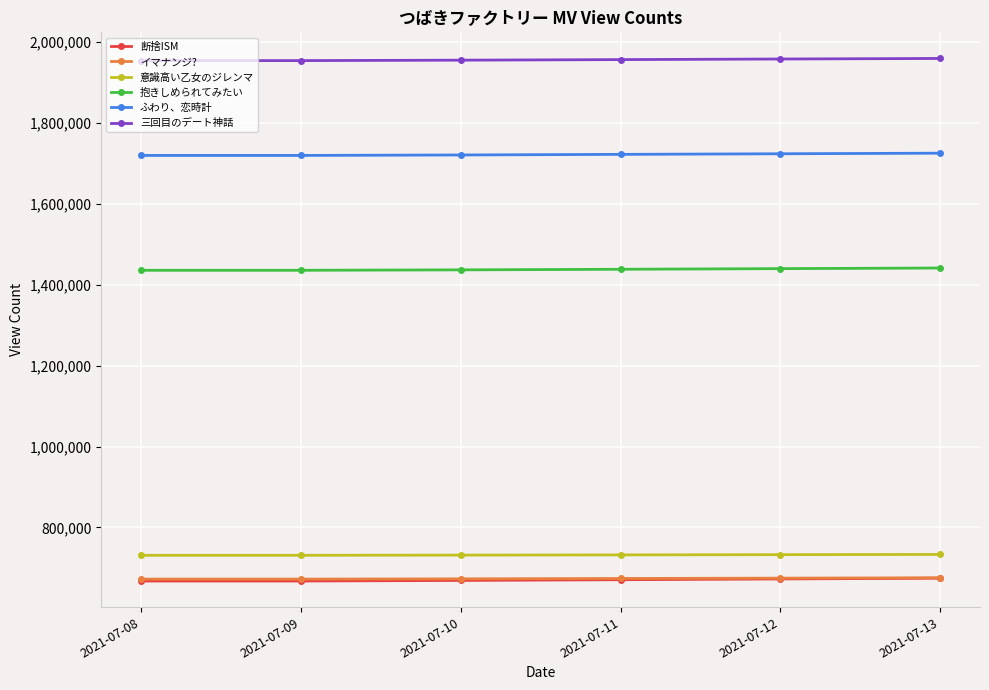

Is it true that 抱きしめられてみたい equals 2275533 at 2021-07-12?

False